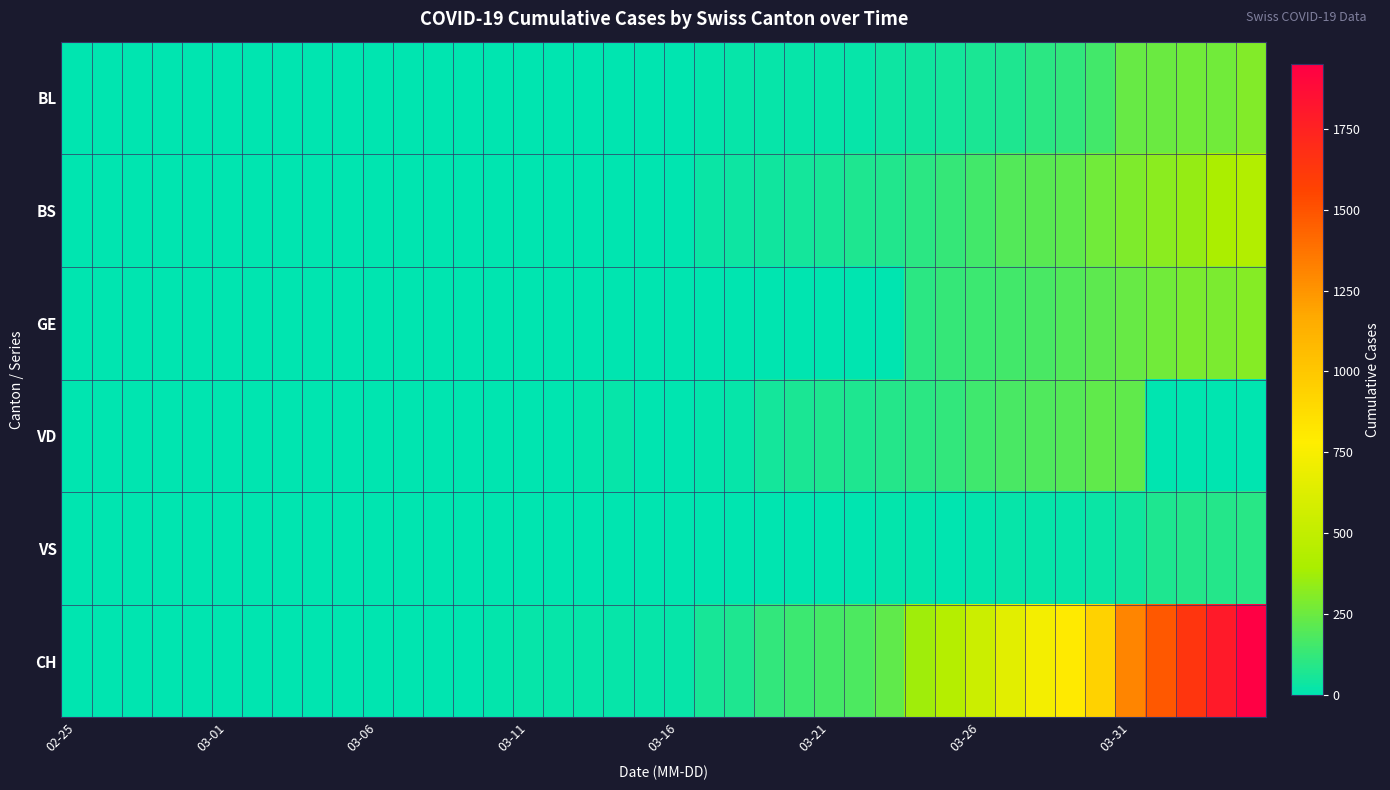

Reading left to right, transcribe all the data shown in this chart.

BL: 0	0	0	0	0	0	0	0	0	0	0	0	0	1	2	2	2	2	2	5	5	13	16	16	18	21	21	35	40	46	65	76	100	115	158	242	249	262	266	298
BS: 0	0	0	0	0	0	0	0	0	0	0	0	0	0	0	4	4	4	4	0	4	25	36	44	46	57	73	78	105	128	155	191	211	228	263	292	323	350	397	434
GE: 0	0	0	0	0	0	0	0	0	0	0	0	0	0	0	0	0	0	0	0	0	0	0	0	0	0	0	0	103	122	144	153	175	193	216	241	260	283	284	305
VD: 0	0	0	0	0	0	0	0	0	0	0	0	0	0	5	0	5	9	16	5	5	9	16	52	62	70	75	91	100	117	148	174	187	203	223	225	0	0	0	0
VS: 0	0	0	0	0	0	0	0	0	0	0	0	0	0	3	5	5	0	0	5	5	0	0	0	5	0	0	10	12	0	15	18	18	18	29	39	70	88	91	95
CH: 0	0	0	0	0	0	0	0	0	0	1	1	1	3	12	16	17	17	17	20	21	54	75	119	138	160	181	222	368	443	546	654	734	800	938	1307	1478	1643	1795	1950